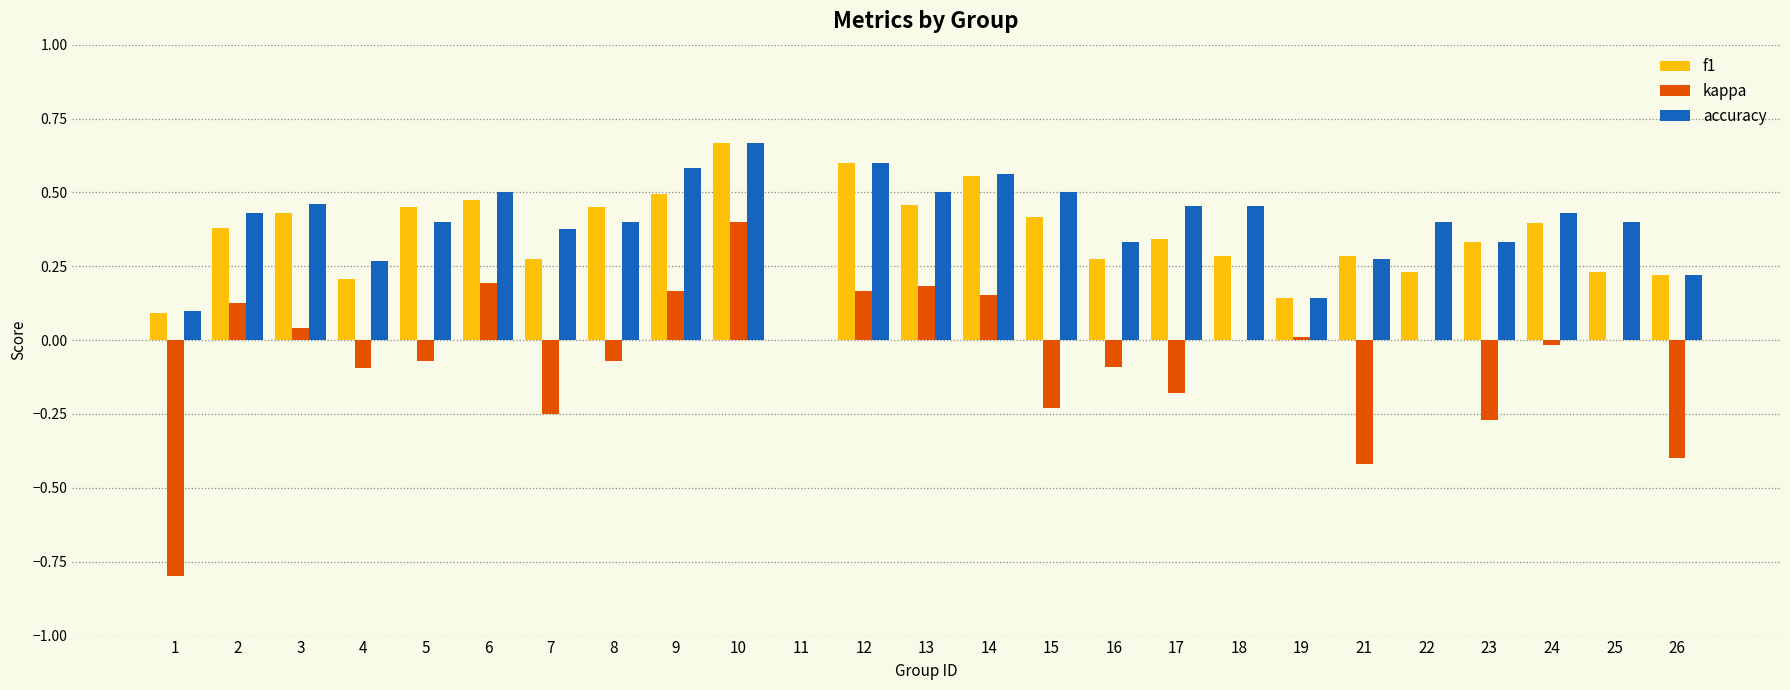

Are the bars horizontal?

No